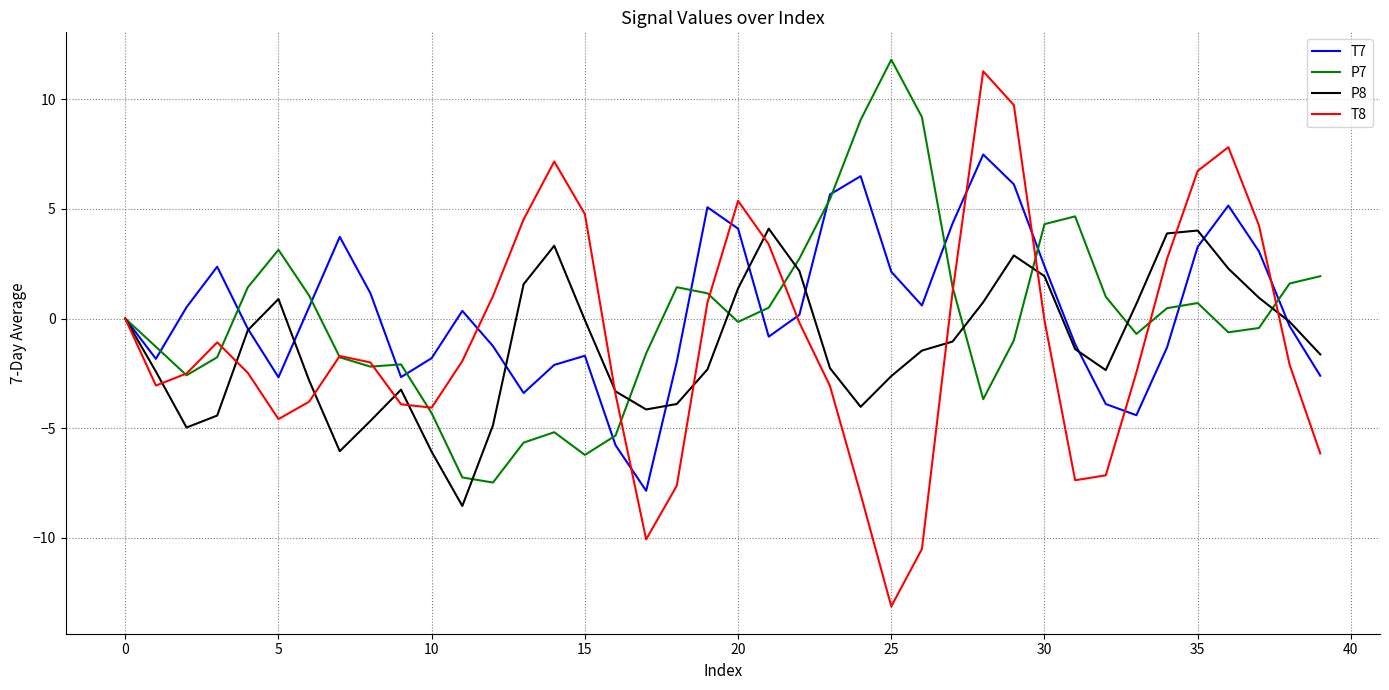

In P8, how many points are higher than both neighbors (excluding endpoints)?

6